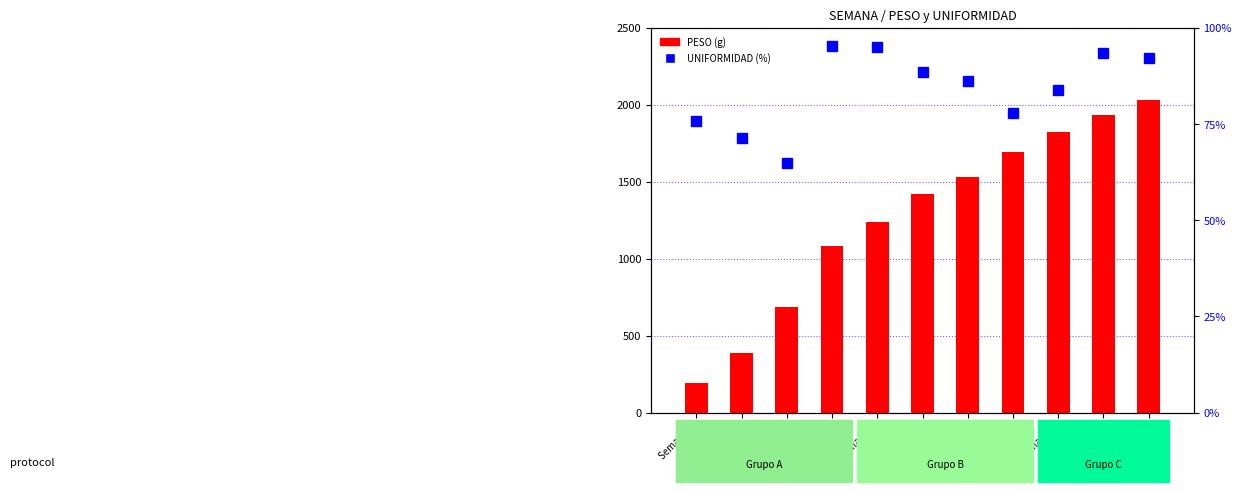

What is the spread (max minus min) of values at Semana 3?

622.9